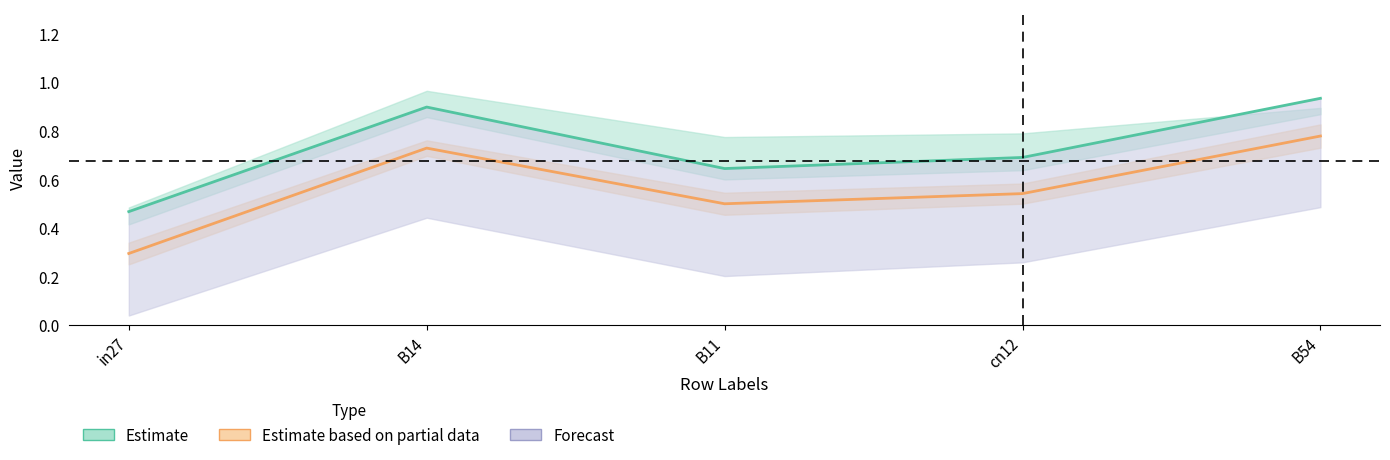

Reading right to left, transcribe all the data shown in this chart.

job362_scenario0_676: B54=0.9	cn12=0.7	B11=0.6	B14=0.9	in27=0.5
job367_scenario0_684: B54=0.9	cn12=0.6	B11=0.6	B14=0.9	in27=0.4
job371_scenario0_690: B54=0.8	cn12=0.6	B11=0.5	B14=0.8	in27=0.3
job373_scenario4_695: B54=0.9	cn12=0.8	B11=0.8	B14=1.0	in27=0.5
job374_scenario0_696: B54=0.7	cn12=0.5	B11=0.5	B14=0.7	in27=0.2
job377_scenario0_703: B54=0.5	cn12=0.3	B11=0.2	B14=0.4	in27=0.0